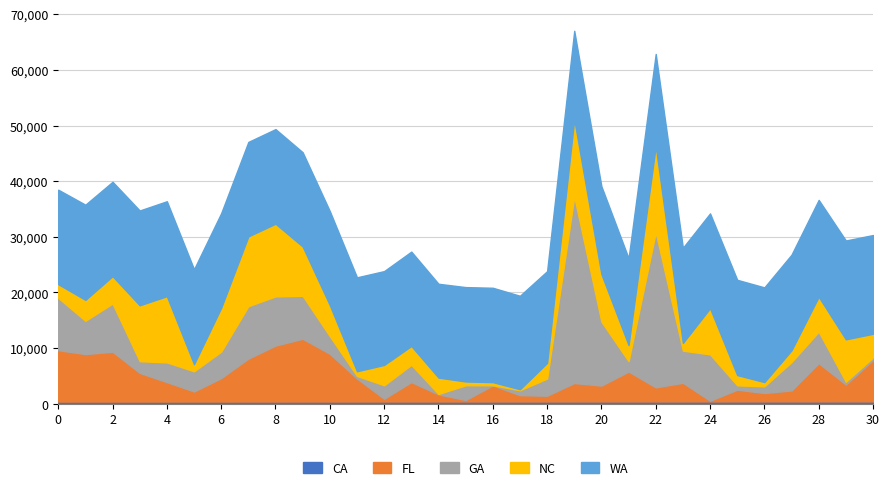

True or false: NC has more than 1 points higher than both neighbors.

True